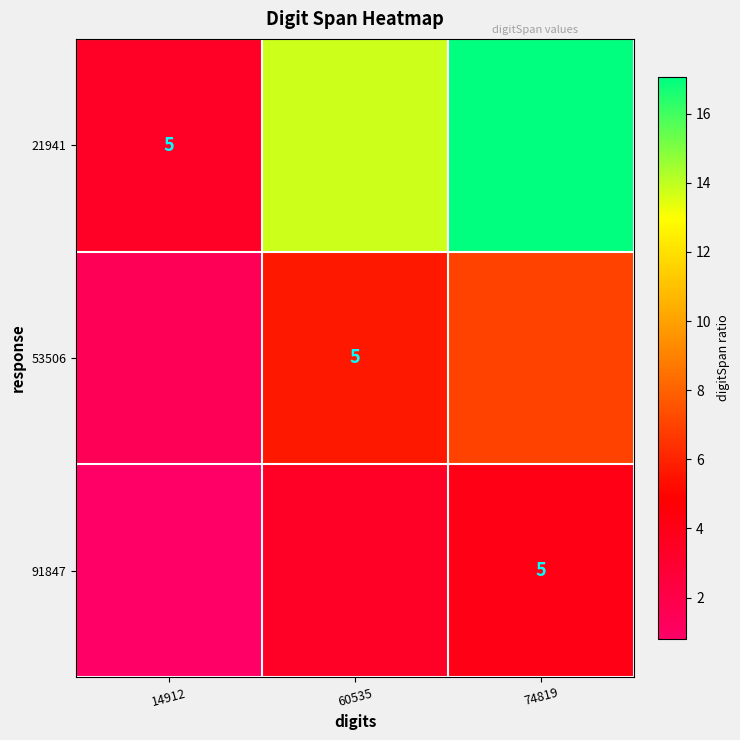

True or false: 91847 has a value of 3.3 at 60535.

True